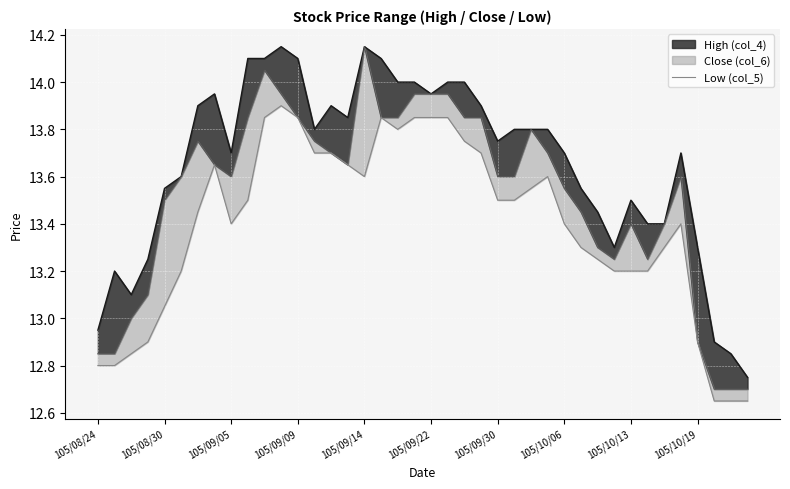

How many interior local peaks (higher than both neighbors) does the data have?

5